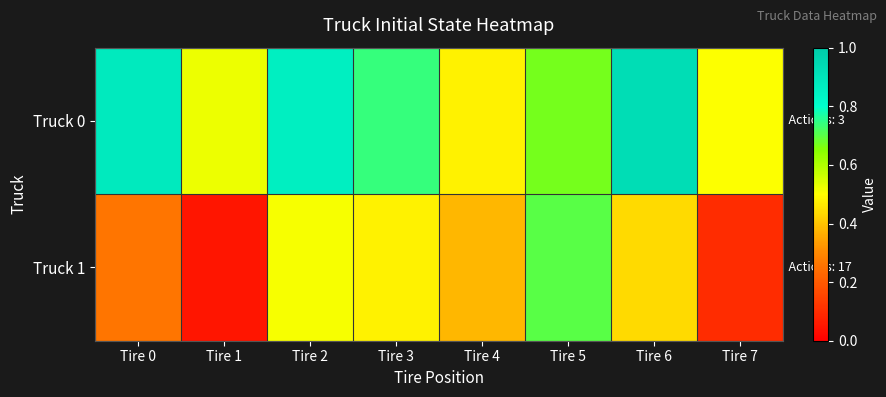

At which category does the chart reach its minimum across all series?

Tire 1